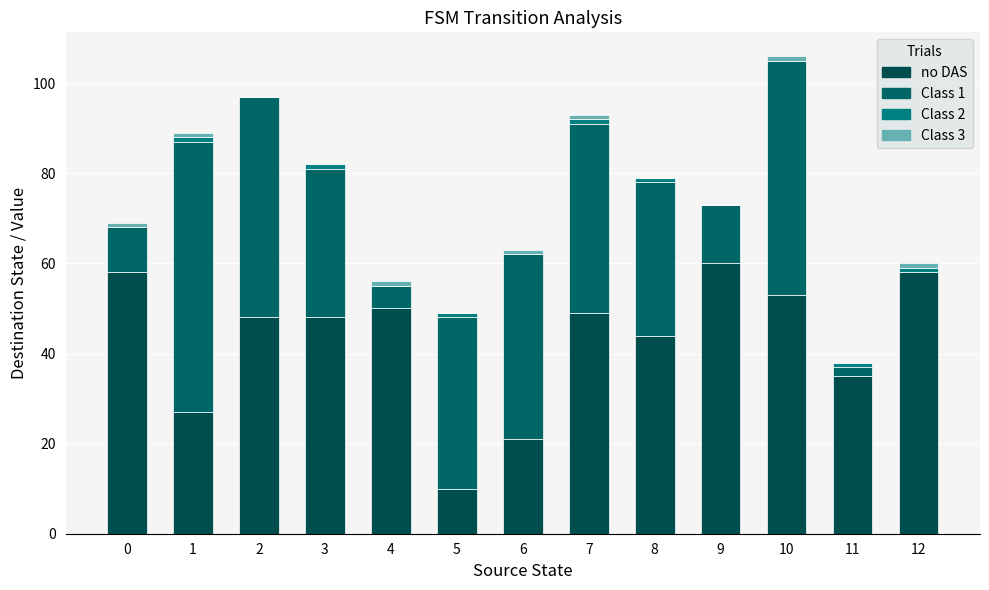

What is the value of the no DAS bar at the 8th from the left?

49